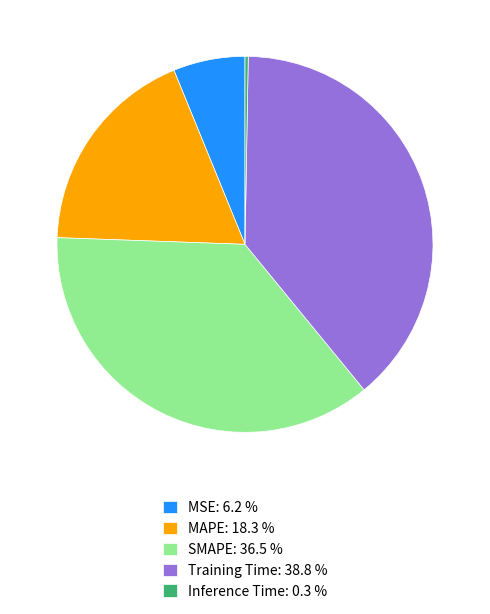

Which has a higher value, MSE: 6.2 % or SMAPE: 36.5 %?

SMAPE: 36.5 %